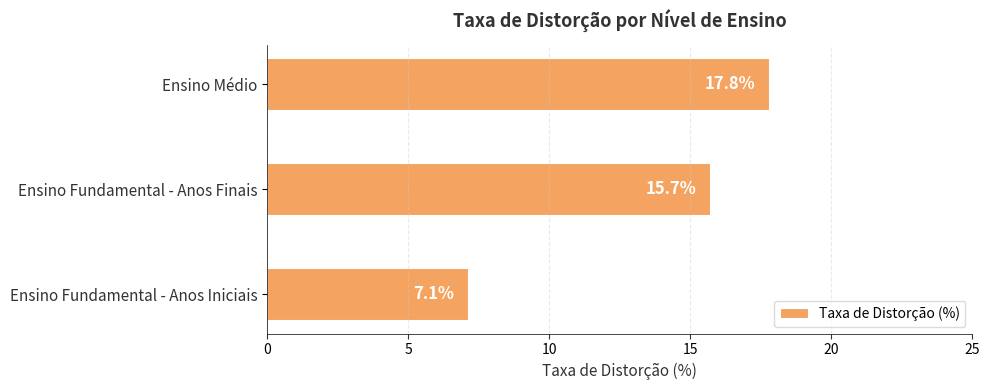

What is the ratio of the value at Ensino Fundamental - Anos Finais to the value at Ensino Fundamental - Anos Iniciais?

2.2